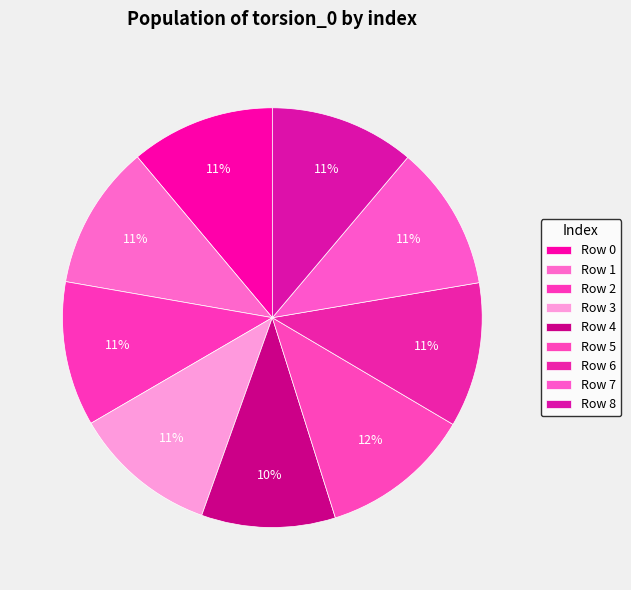

How many segments does this pie chart have?

9